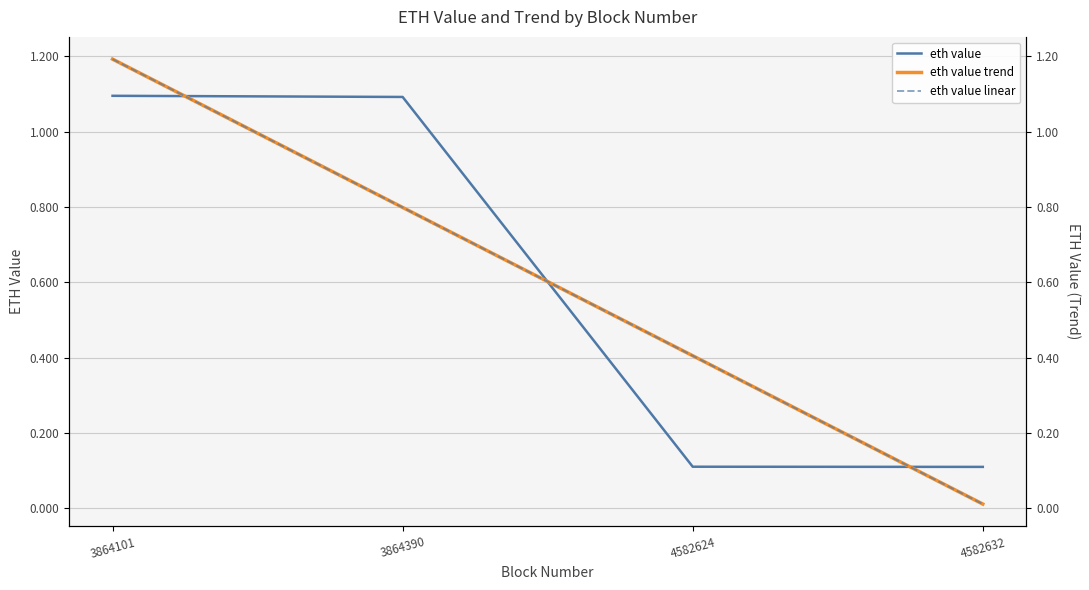

Which series has the widest spread of values?

eth value trend